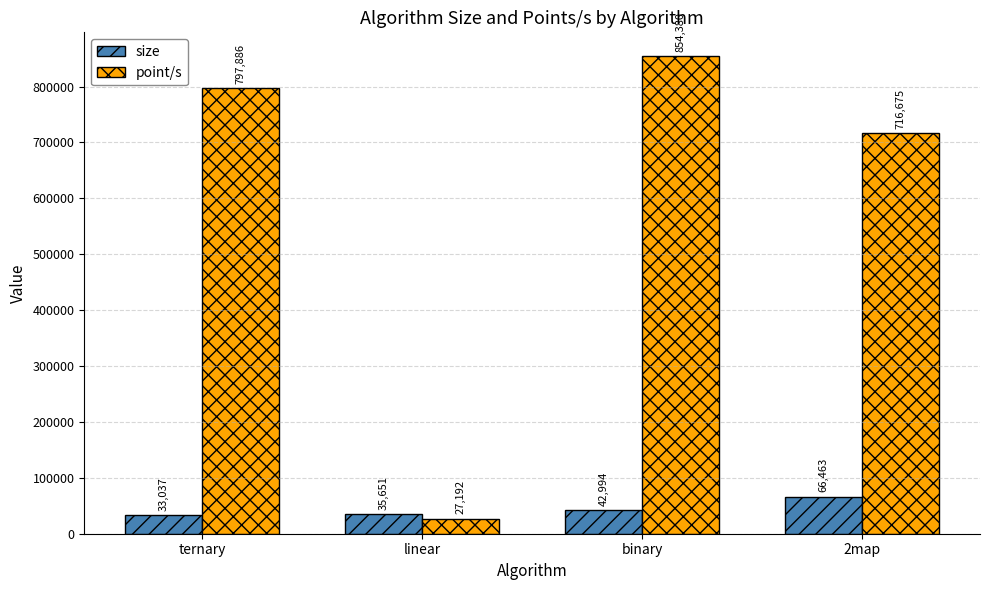

What are all the series names shown in the legend?

size, point/s